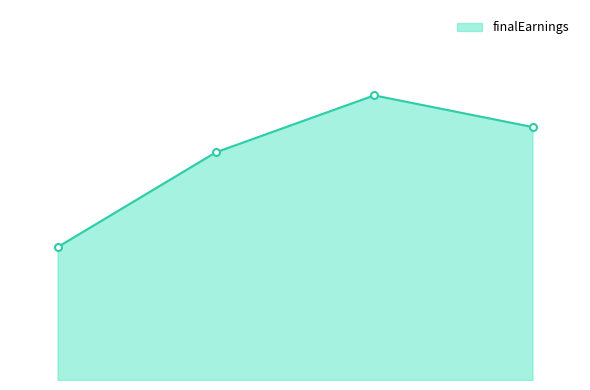

What is the minimum value shown in the chart?

945